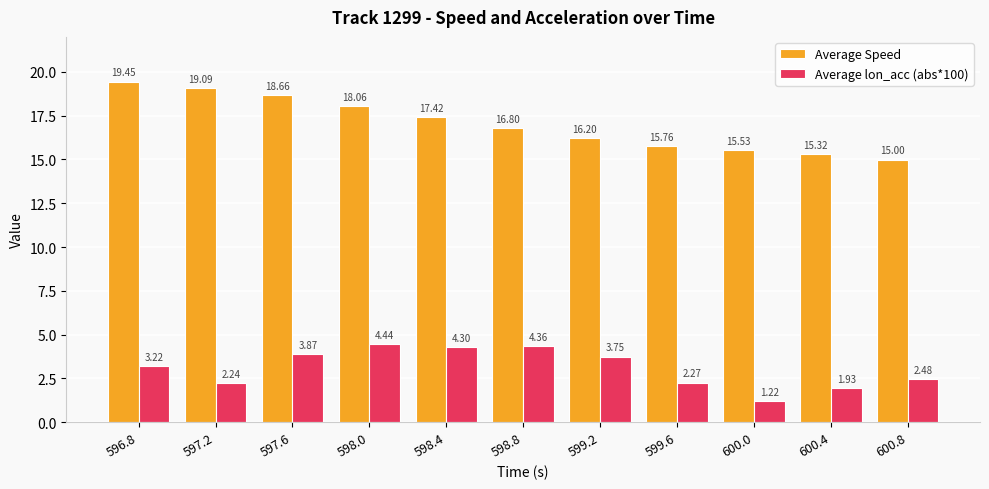

What is the average value of the Average Speed series?

17.0